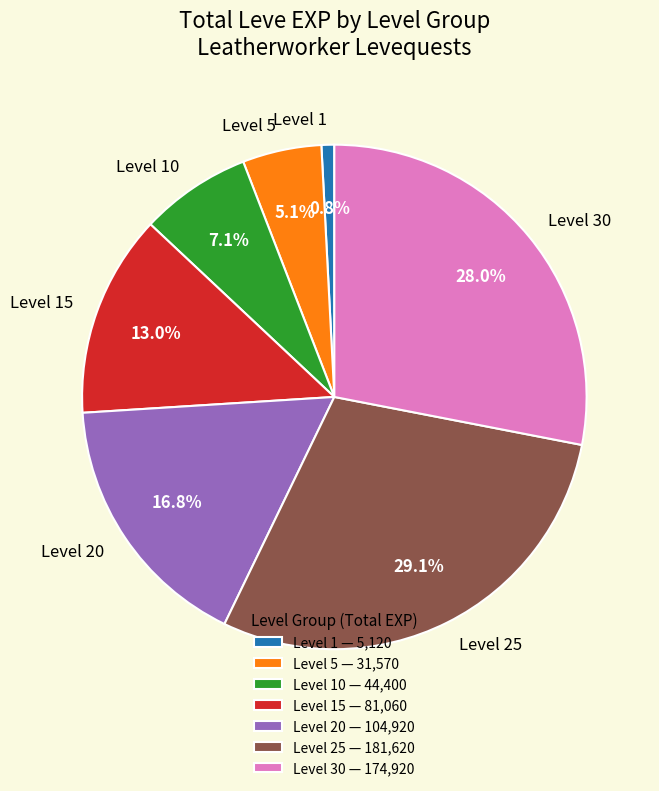

To the nearest percent, what portion does Level 5 represent?

5%